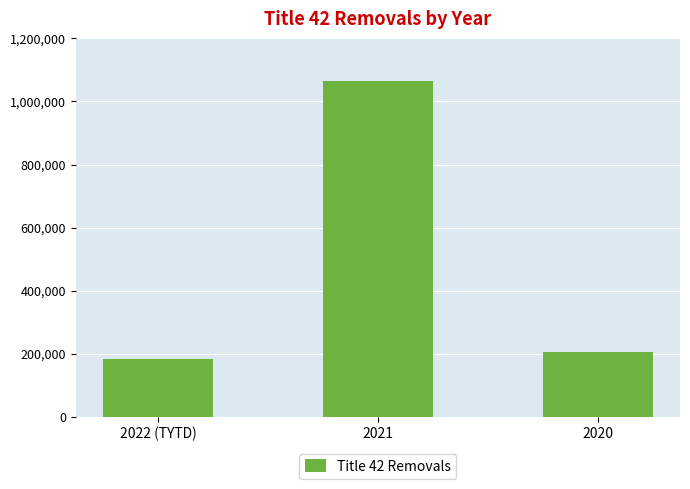

Reading left to right, list all the values displayed in this chart.

2022 (TYTD)=181665	2021=1063526	2020=204784